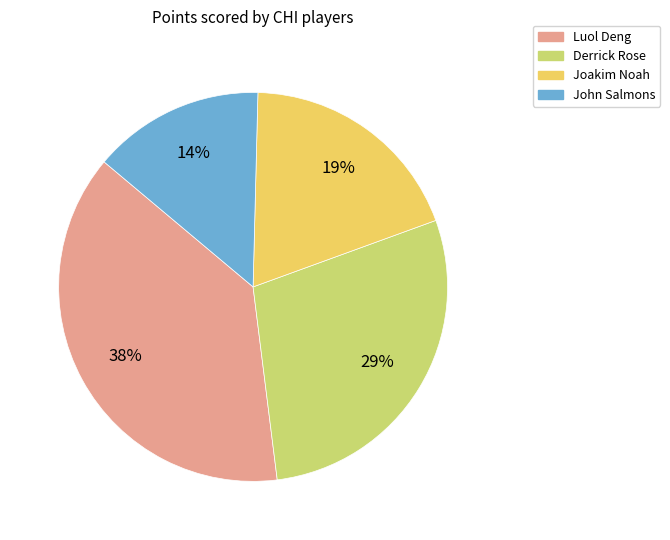

Combined, do Joakim Noah and Luol Deng account for over 50%?

Yes